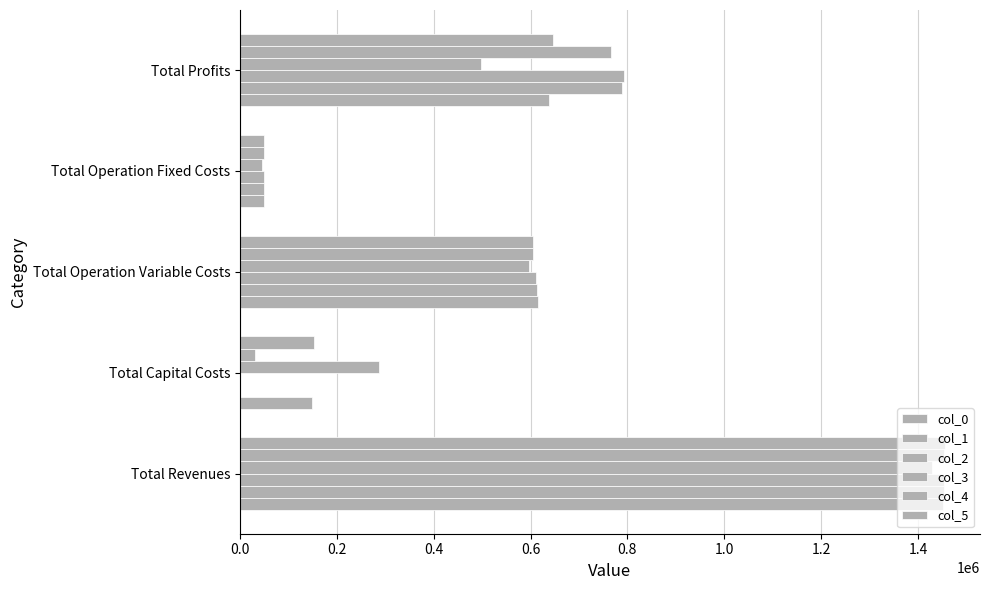

Count the number of data series in this chart.

6